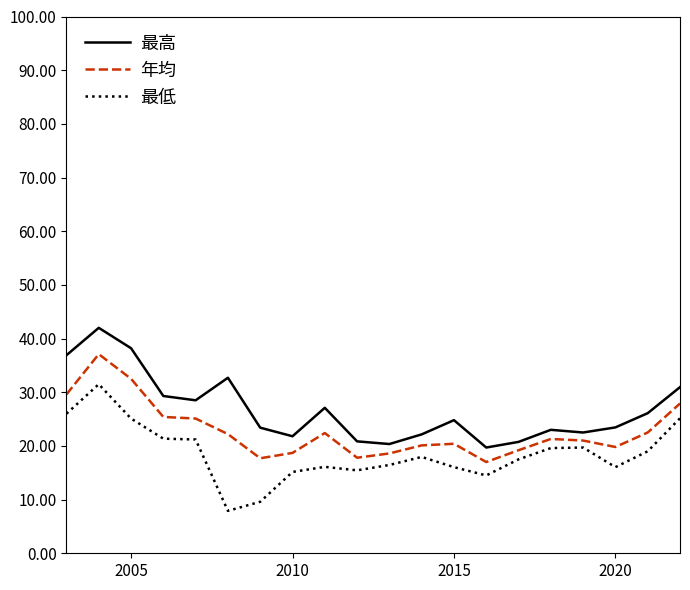

List the series in order of their overall mean, lowest first.

最低, 年均, 最高